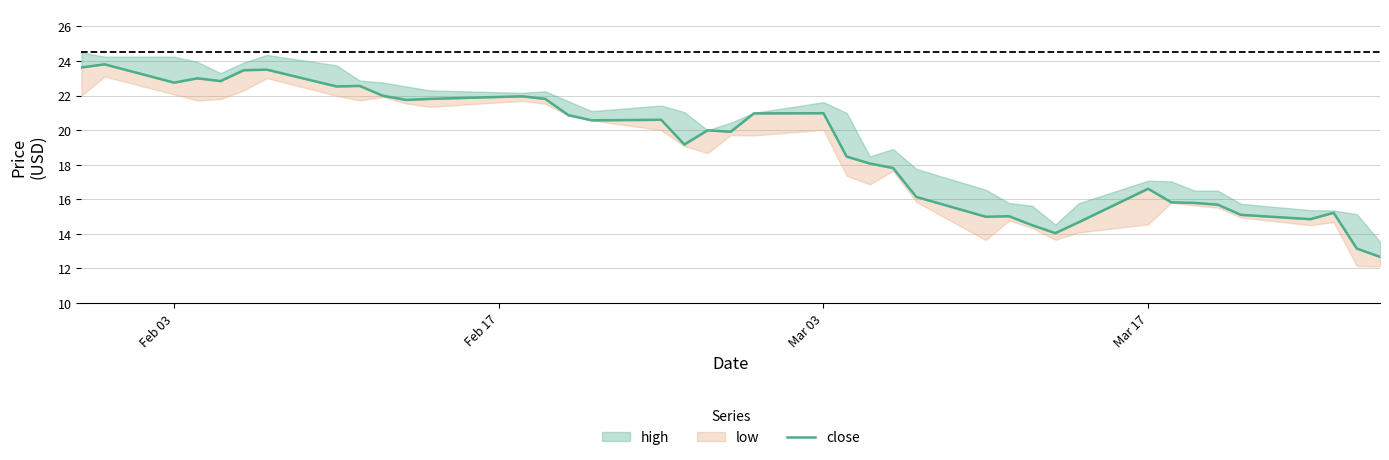

True or false: the data has more than 2 interior local peaks.

True